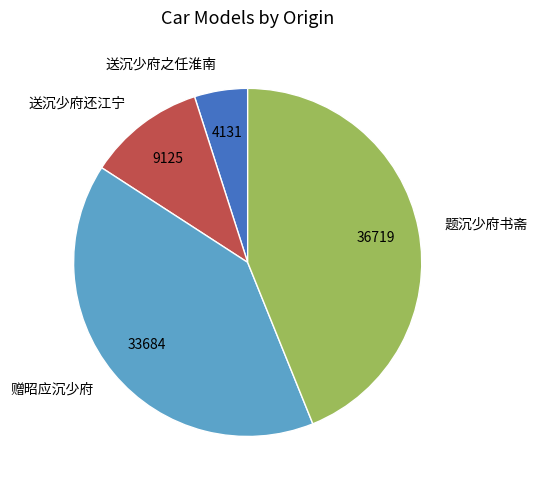

Is there any slice that represents more than half of the pie?

No